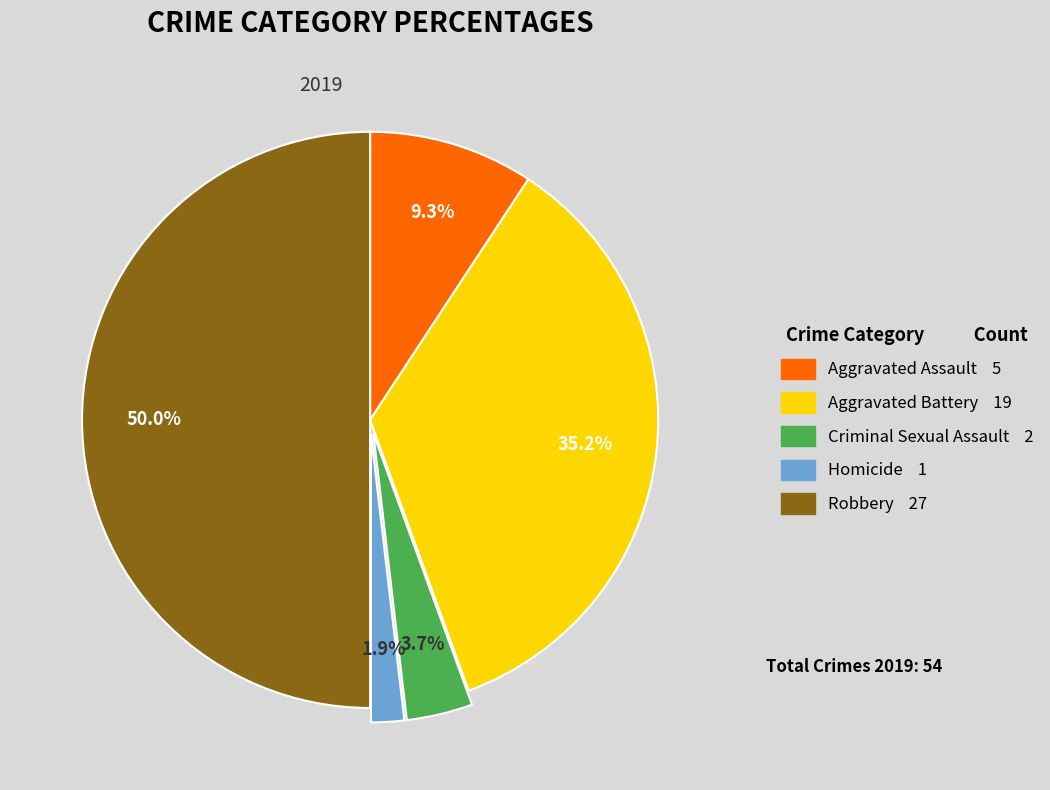

How many slices are in this pie chart?

5